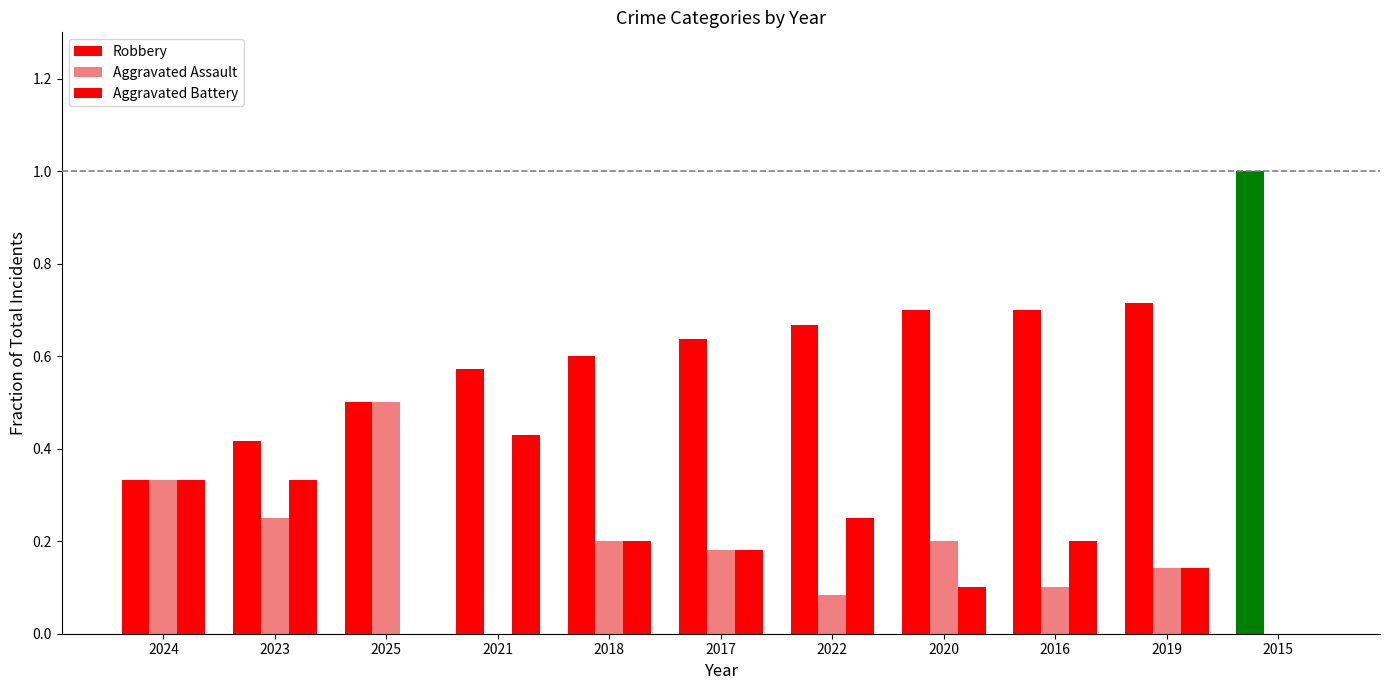

The value of Aggravated Battery at 2022 is 0.4. True or false?

False